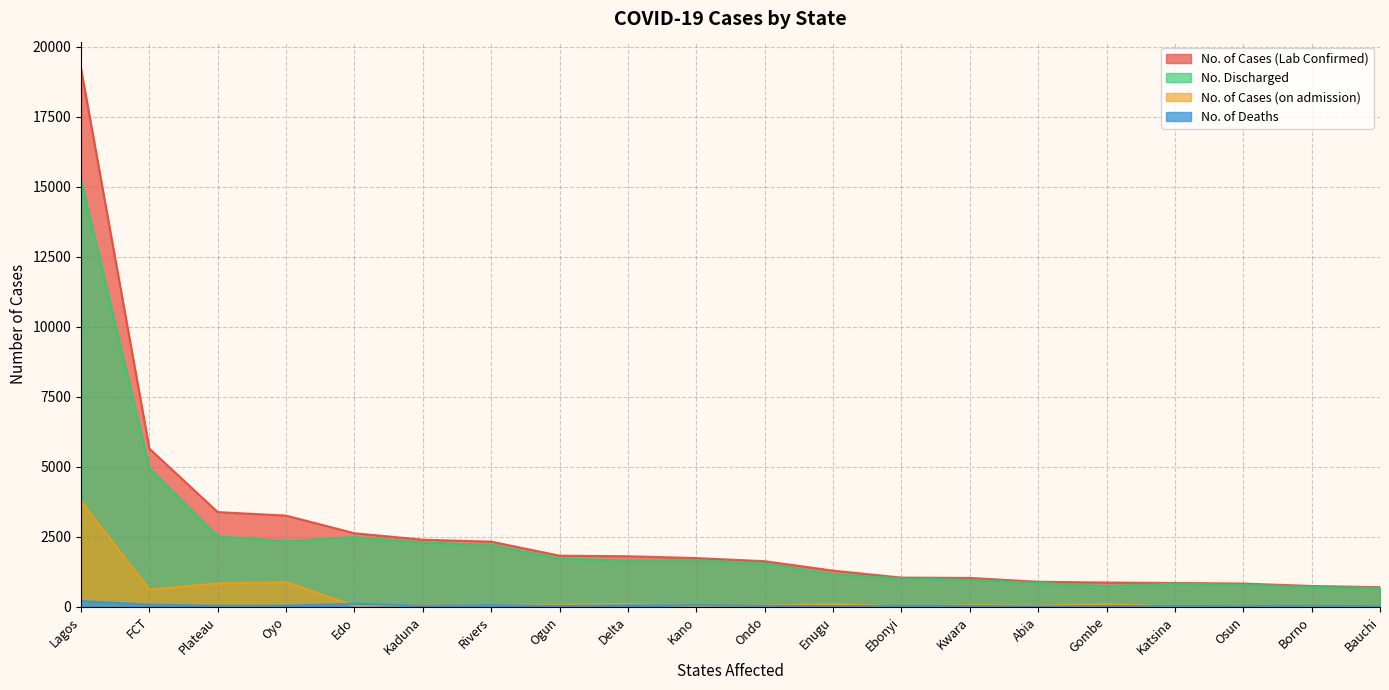

At which category is the sum across all series the highest?

Lagos